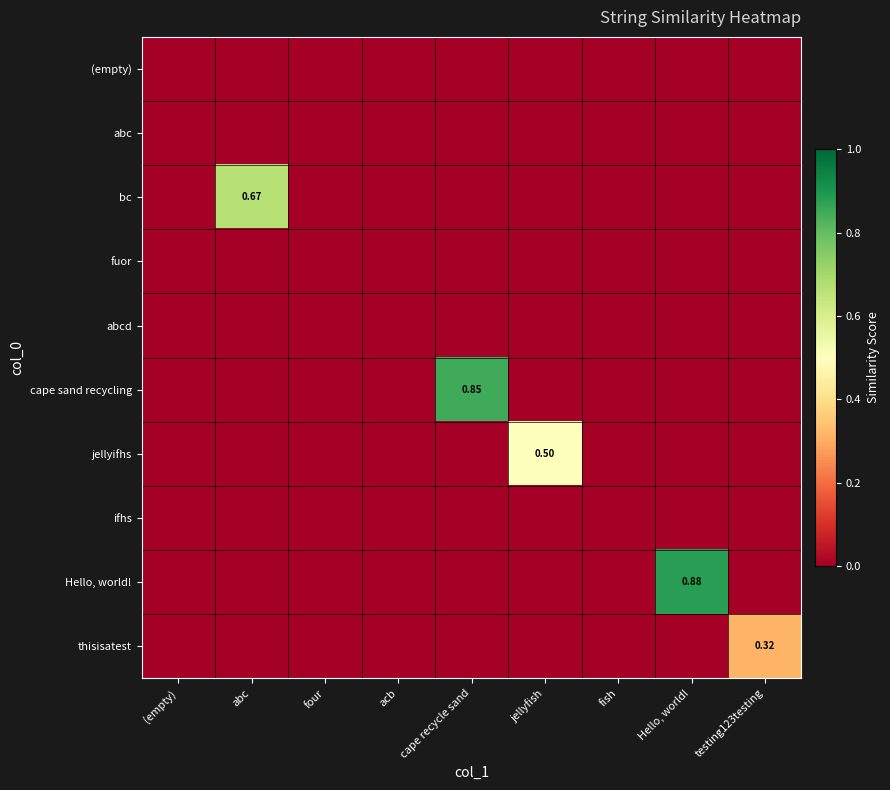

Which series has the largest range (max minus min)?

Hello, world!